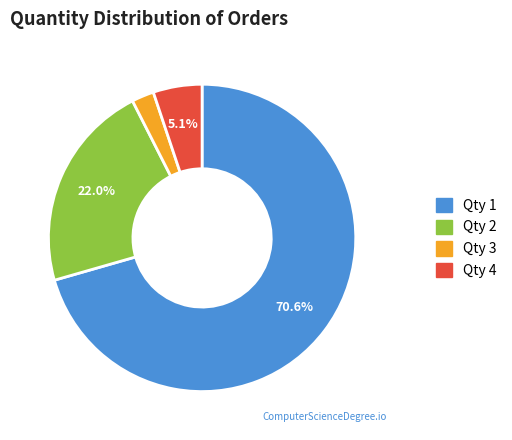

Does any single category account for the majority?

Yes